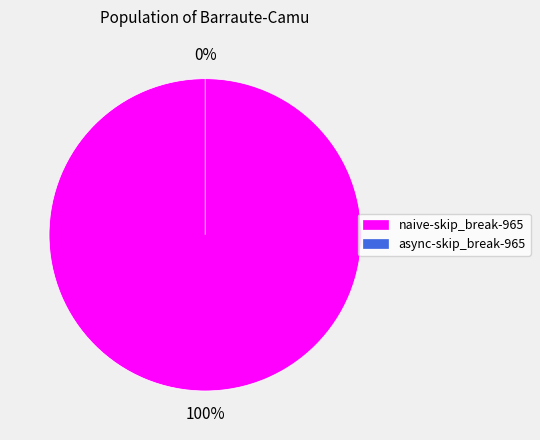

Which has a higher value, async-skip_break-965 or naive-skip_break-965?

naive-skip_break-965